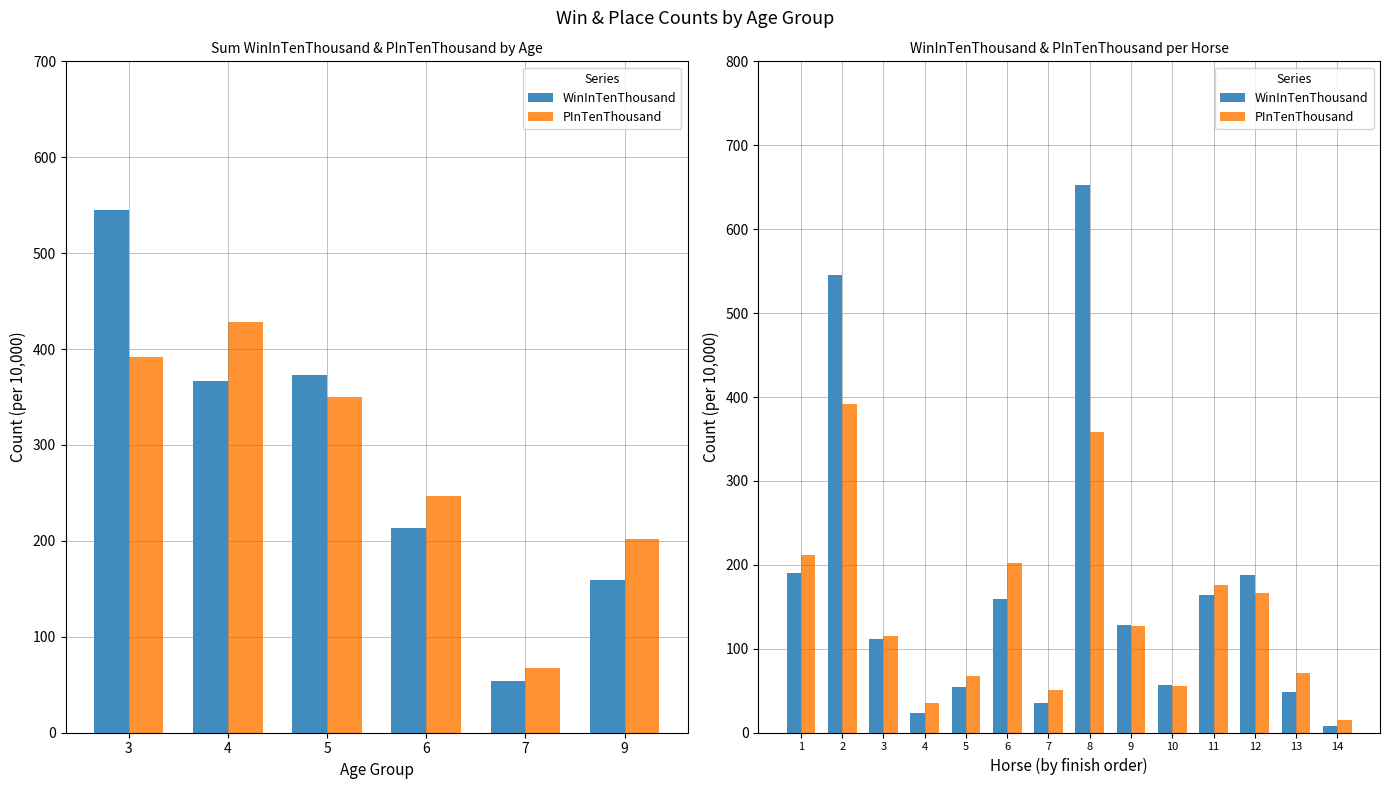

Count the number of categories in the chart.

14